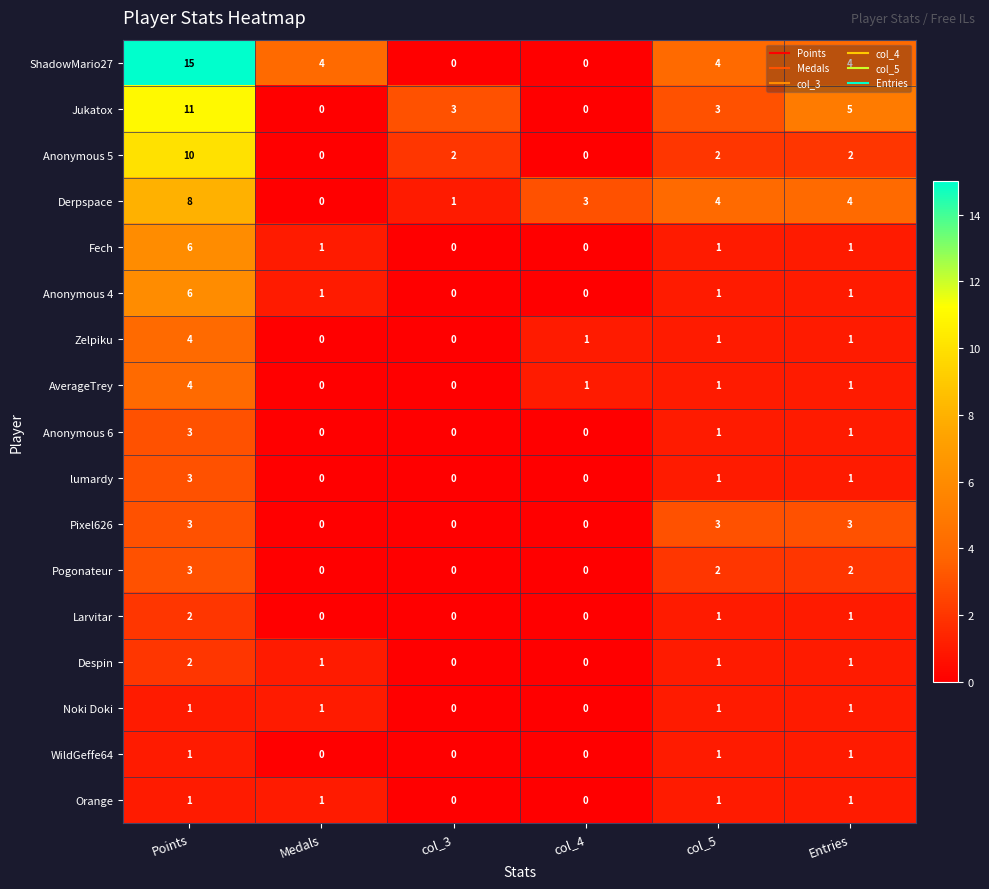

Where does the AverageTrey series first go above 1?

Points